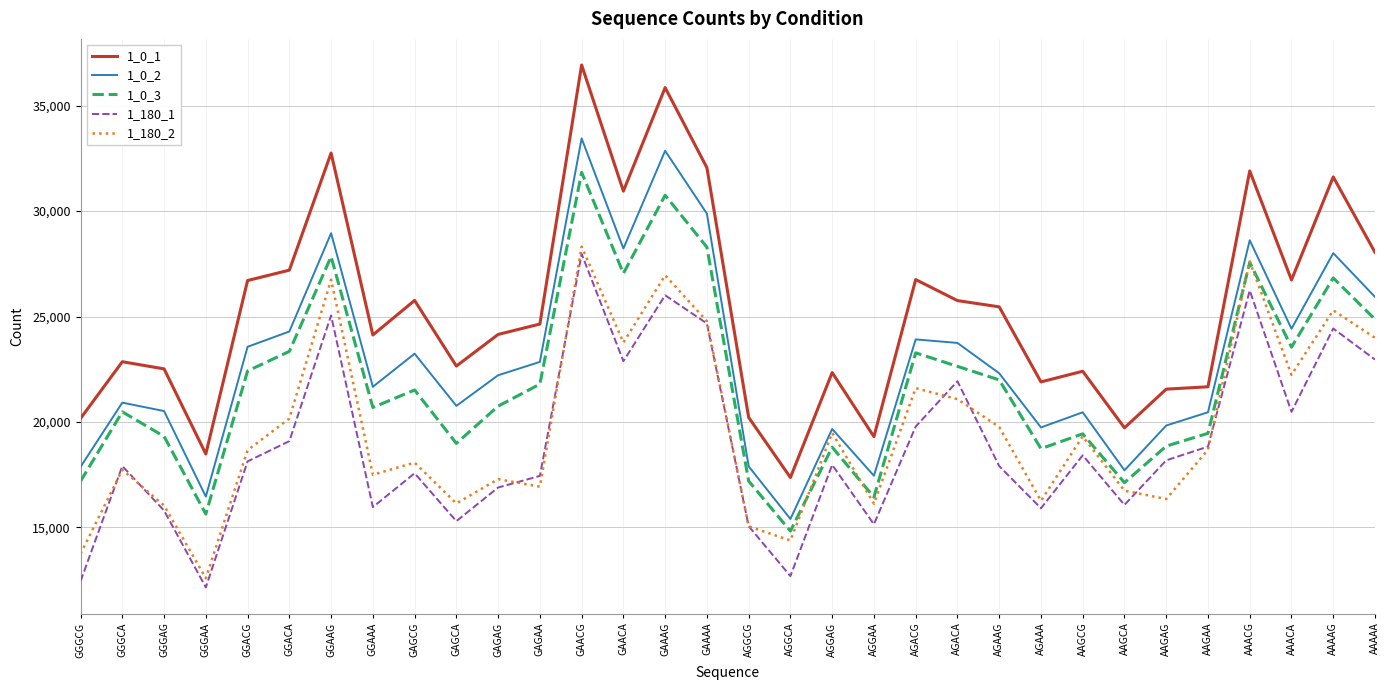

What is the total value across all series at AAGAG?

94785